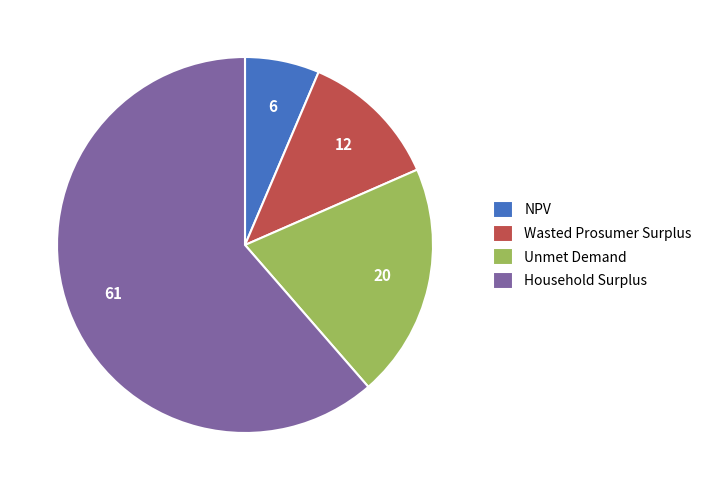

Between Wasted Prosumer Surplus and Household Surplus, which is larger?

Household Surplus